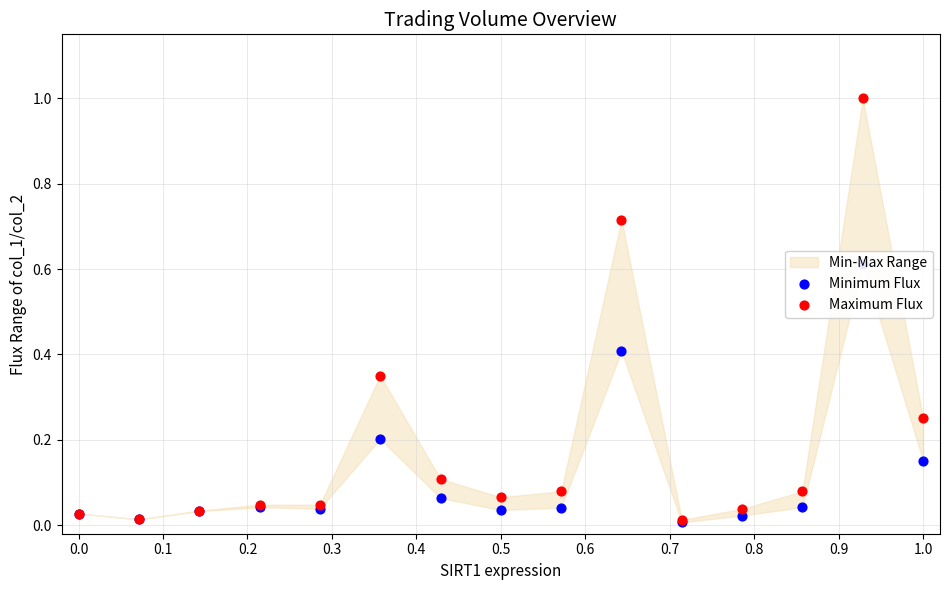

Which series contains the highest Y value?

Maximum Flux